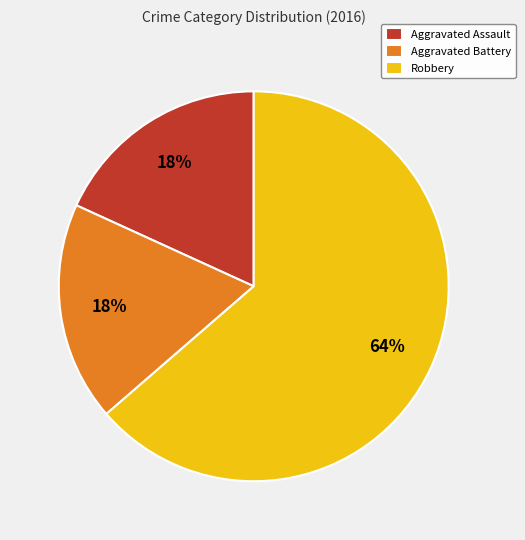

Count the number of slices in the pie.

3